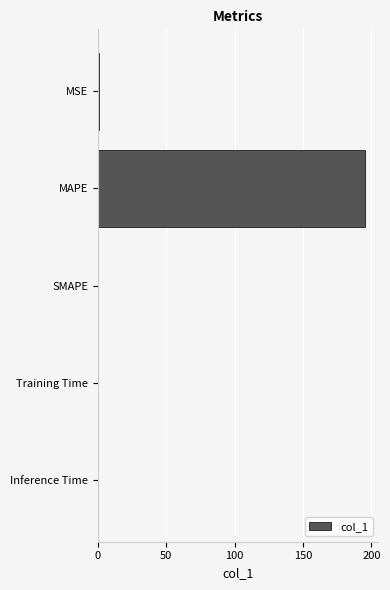

Which label corresponds to the largest value in the chart?

MAPE